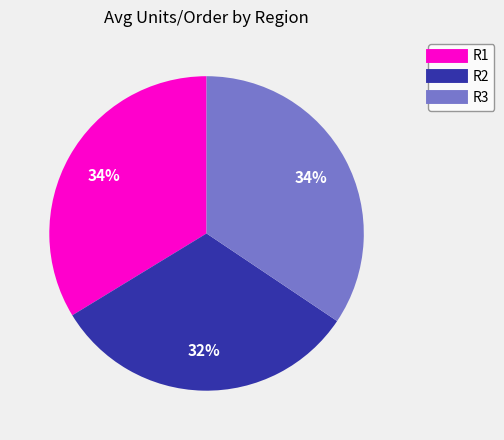

Which slice is the smallest?

R2